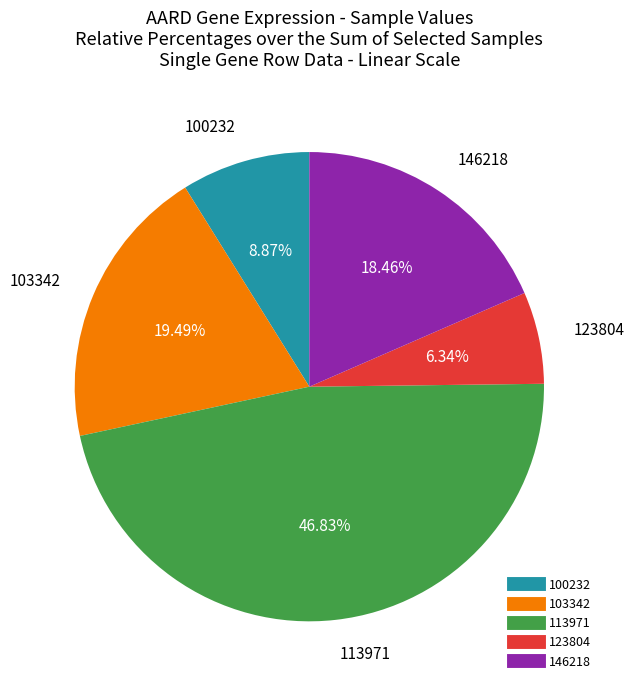

Does any single category account for the majority?

No